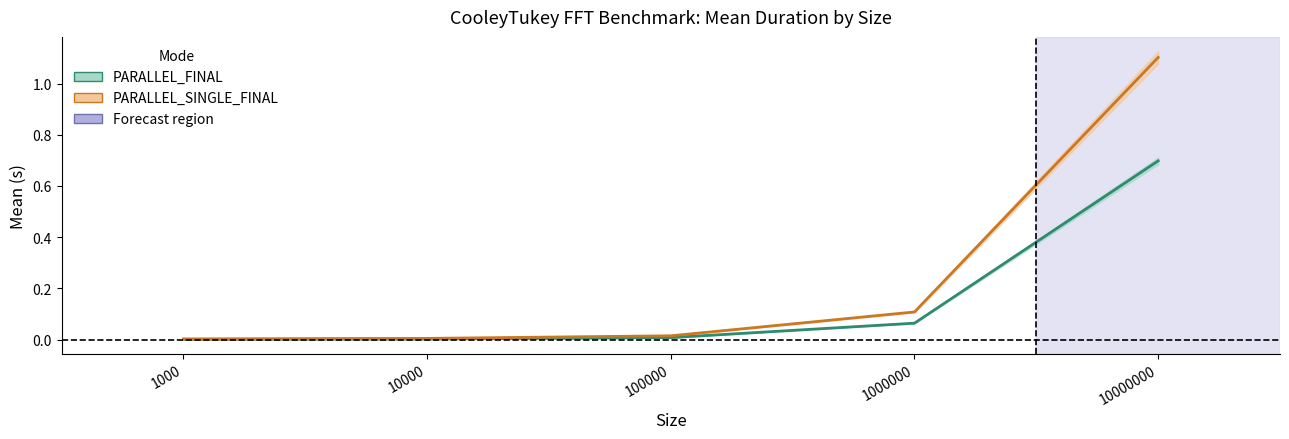

Between 1000000 and 10000000, which is larger?

10000000